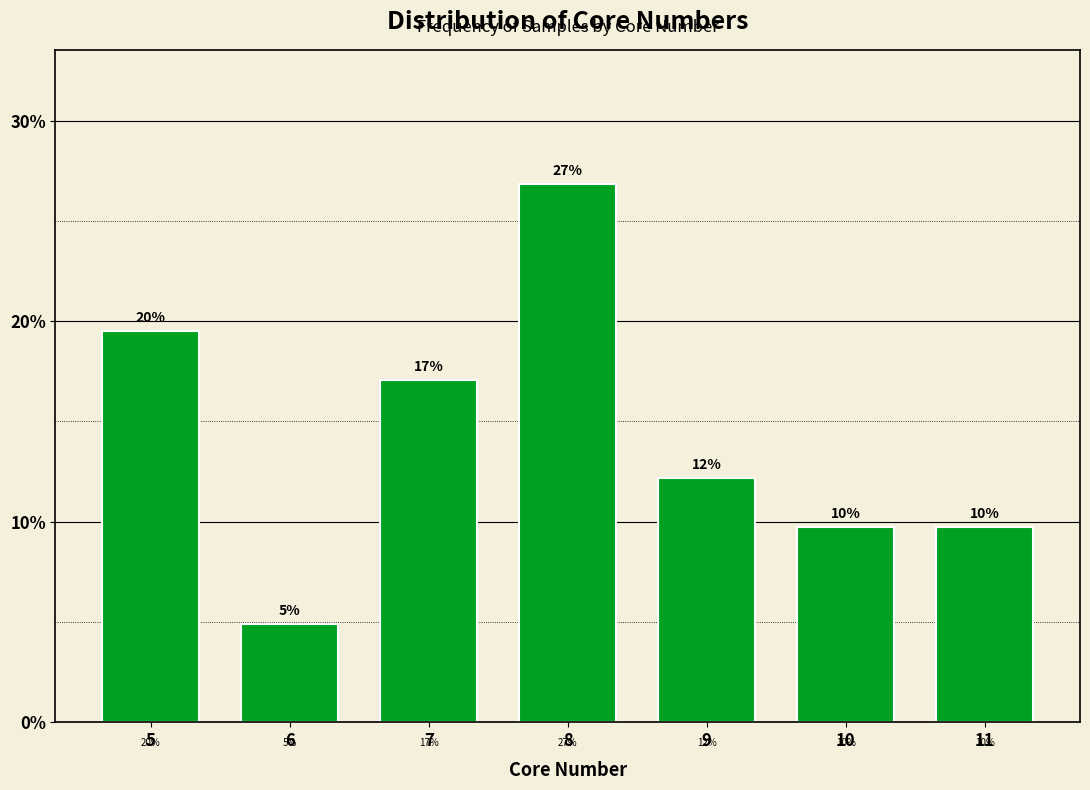

Are the bars horizontal?

No